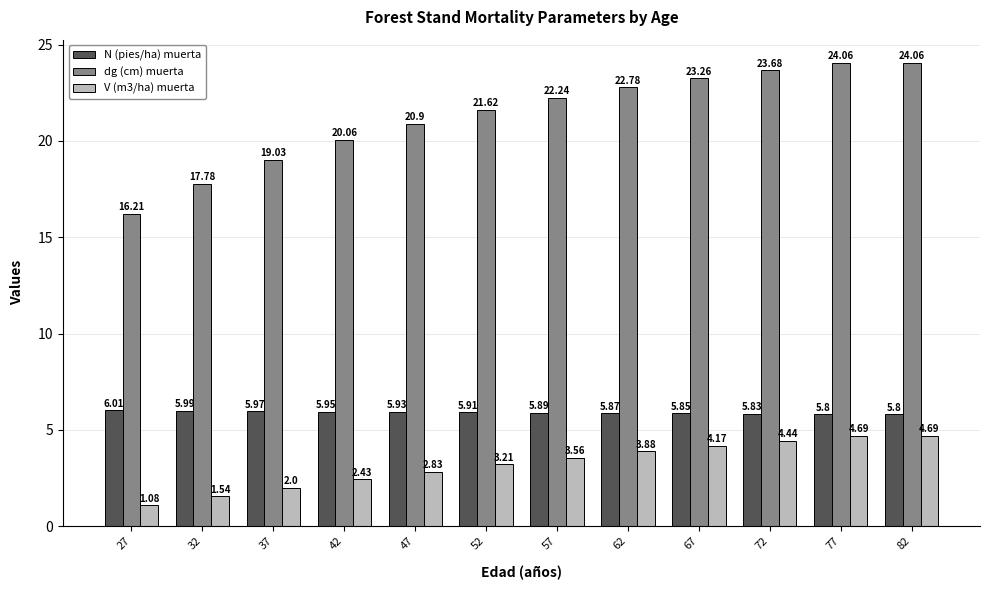

At how many categories does at least one series exceed 5?

12